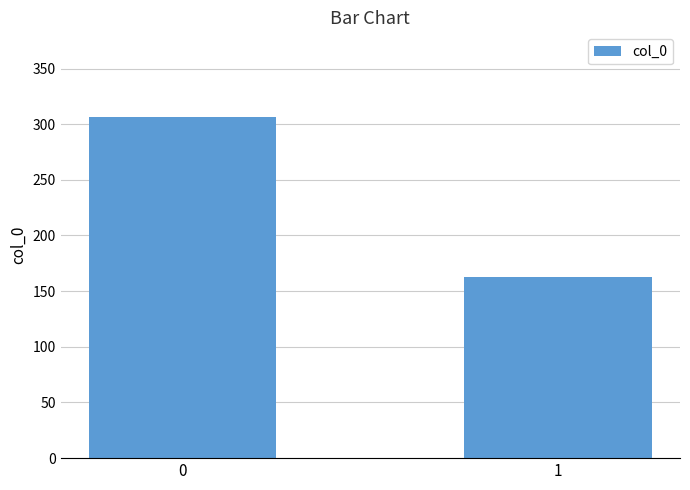

What is the sum of the values at 1 and 0?

469